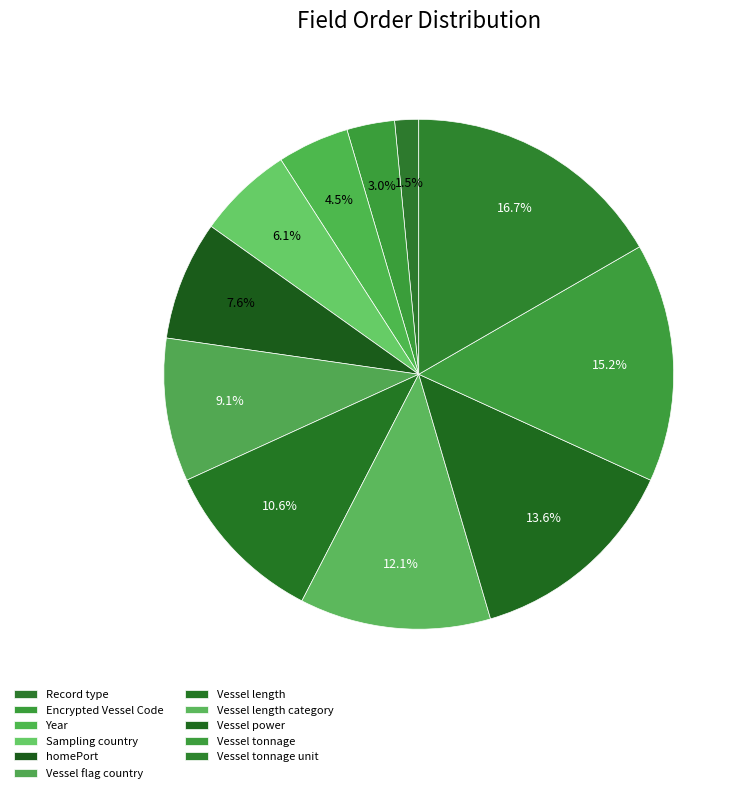

How many segments does this pie chart have?

11